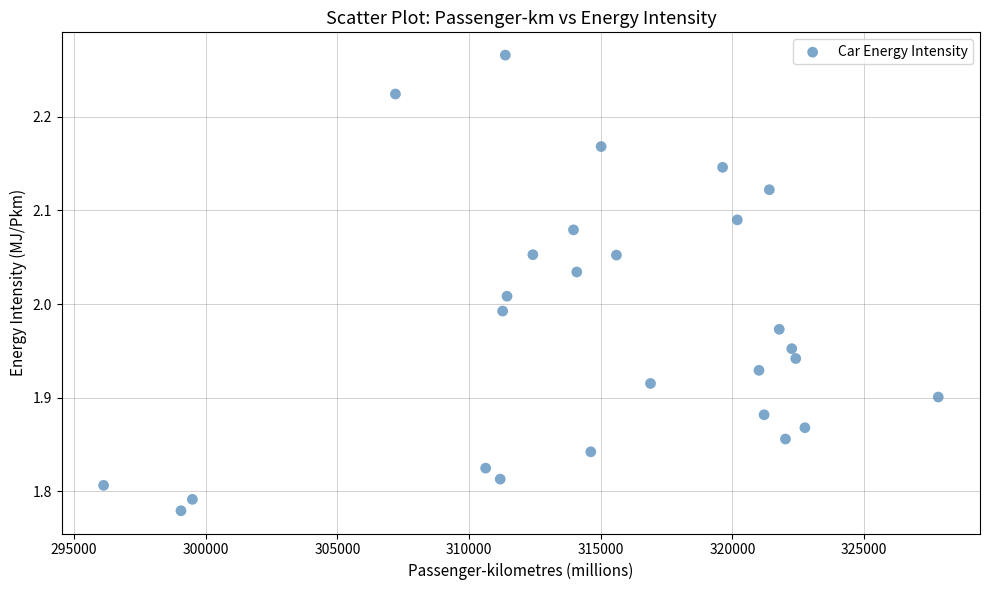

What is the range of Y values (max minus min)?

0.5